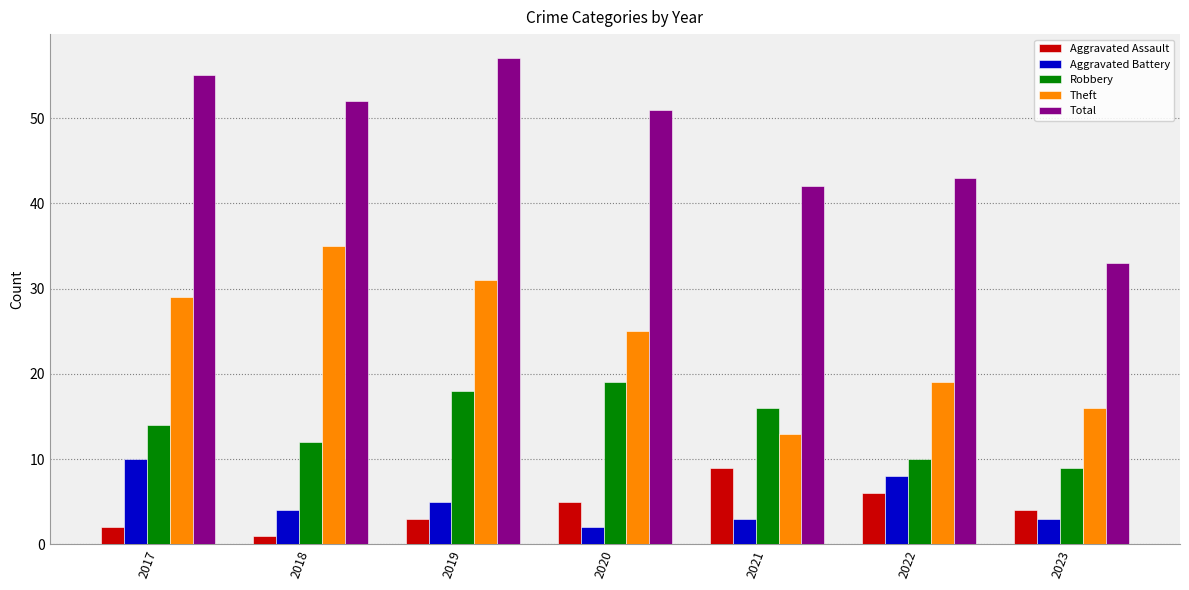

What is the average value of the Total series?

48